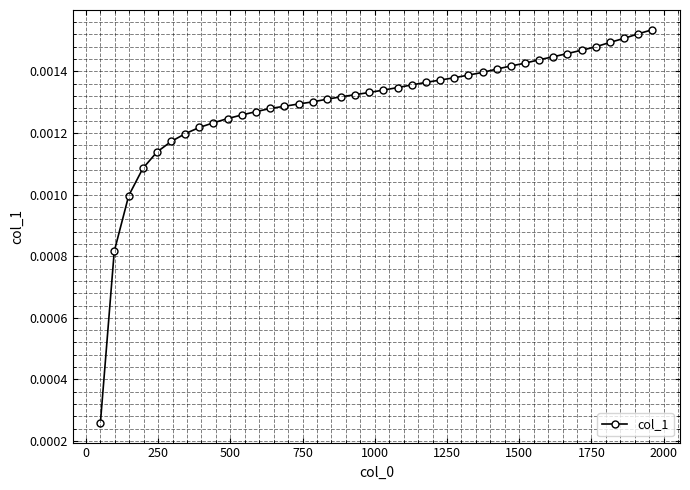

How many values are between 0 and 1?

40